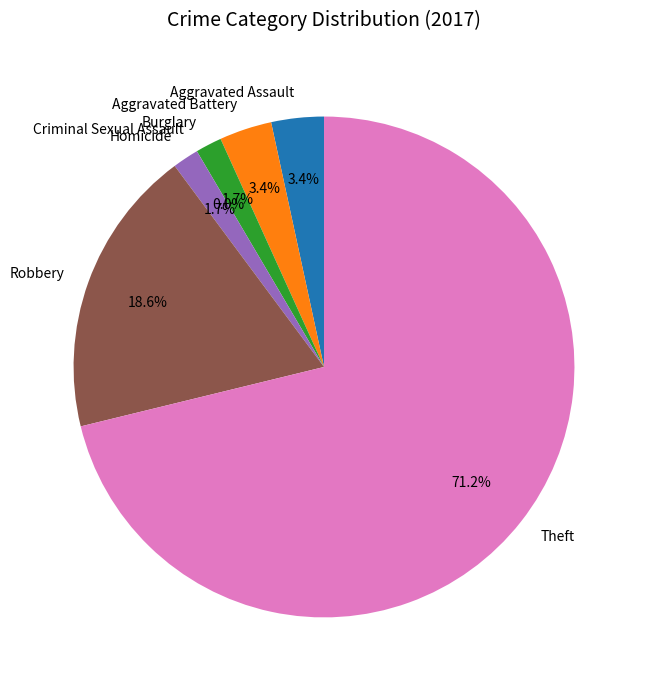

To the nearest percent, what percentage of the pie is Aggravated Battery?

3%